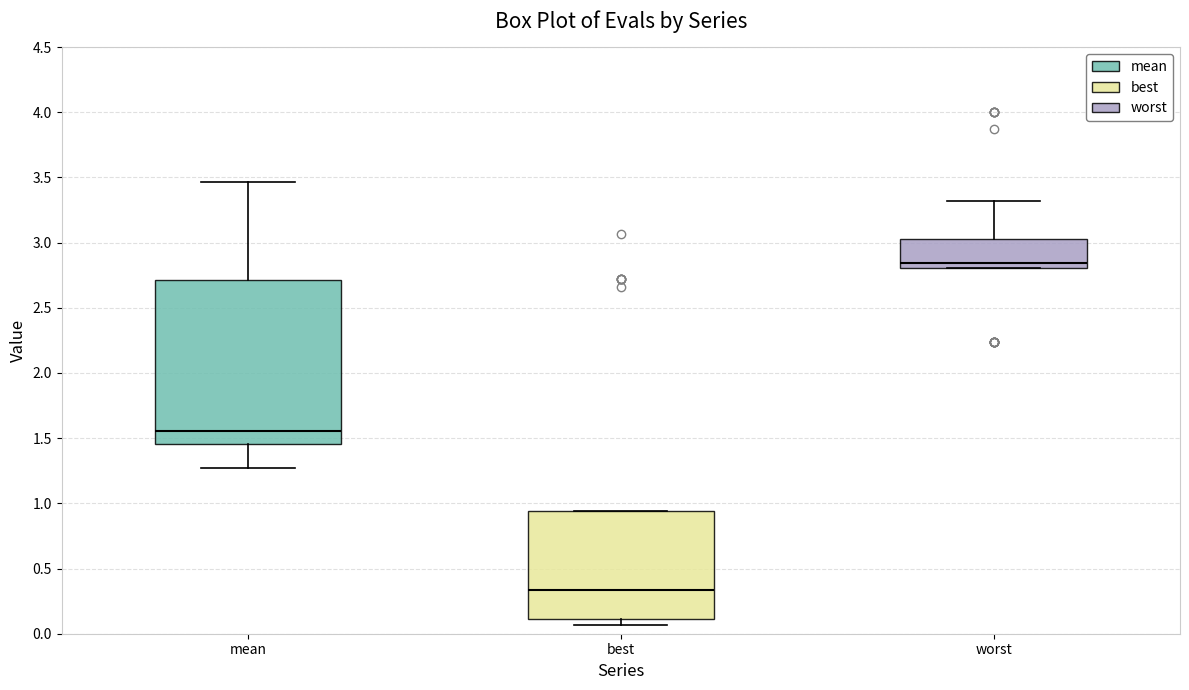

Reading left to right, transcribe this box plot: for each box, give where its median line is, the range the box spans, and where its two whiskers end, as read against the y-axis. The values are not printed on the chart, so give them approximately, as read against the axis.

mean: median 1.55, box 1.45 to 2.70, whiskers 1.25 to 3.45
best: median 0.35, box 0.10 to 0.95, whiskers 0.05 to 0.95
worst: median 2.85, box 2.80 to 3.05, whiskers 2.80 to 3.30